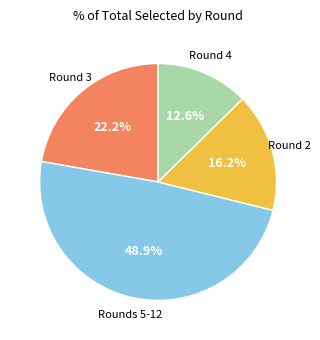

How many slices are in this pie chart?

4